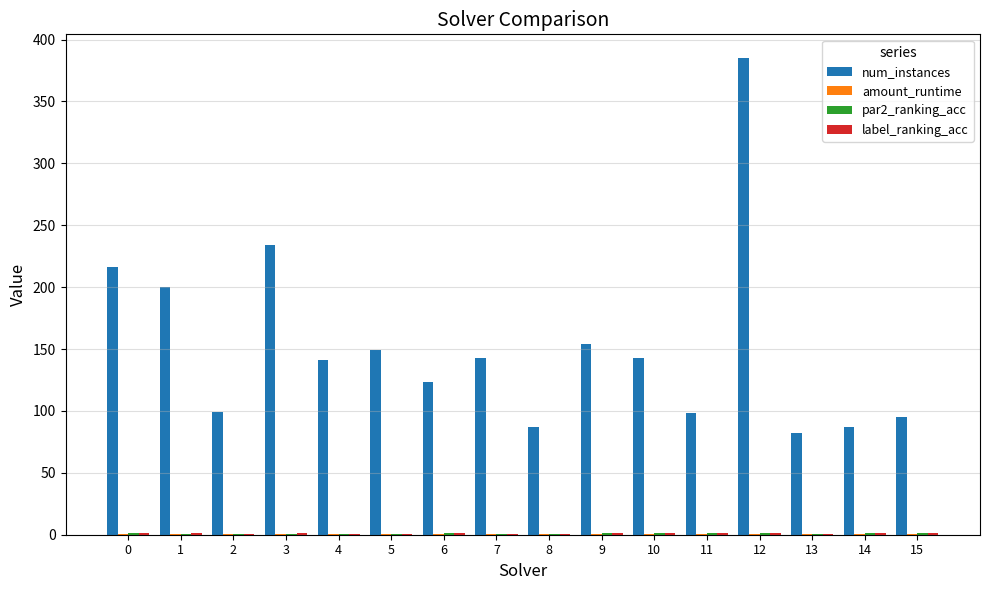

What is the maximum value shown in the chart?

385.0